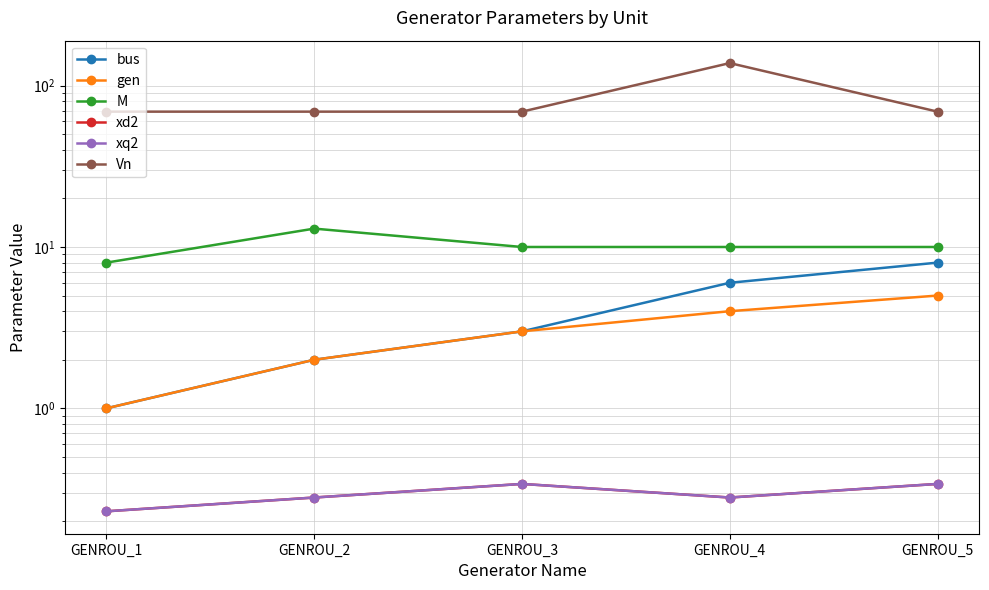

Read the gen value at GENROU_1.

1.0